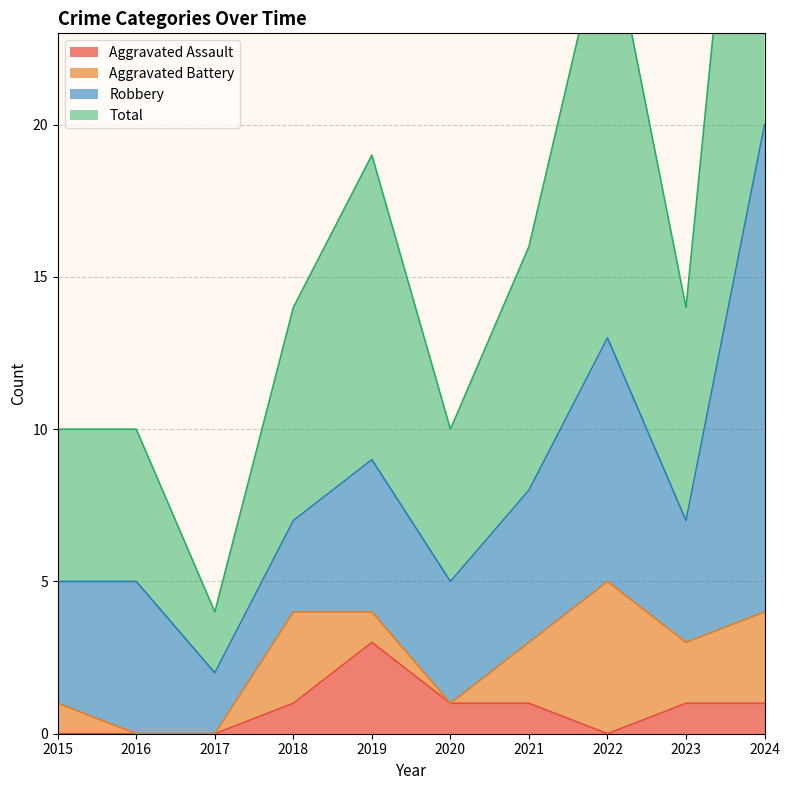

True or false: Total and Aggravated Assault cross at least once.

False